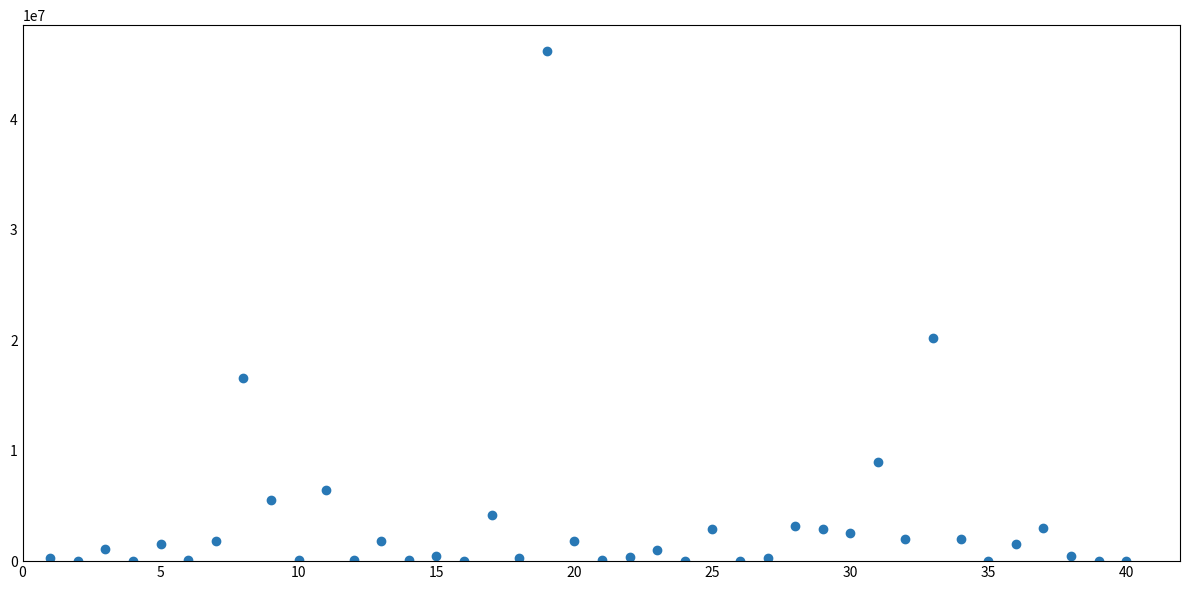

What Y value in the scatter plot is closest to 23111338?

20165808